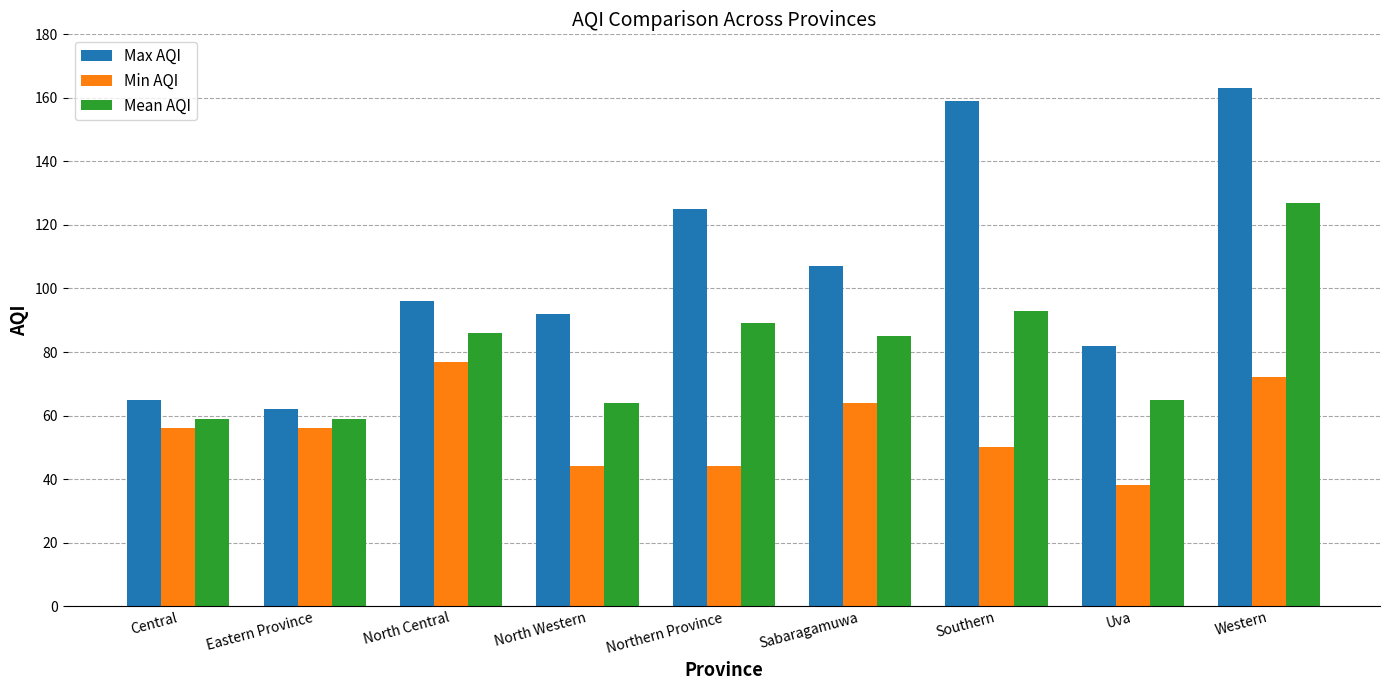

True or false: Min AQI has a value of 56 at Central.

True